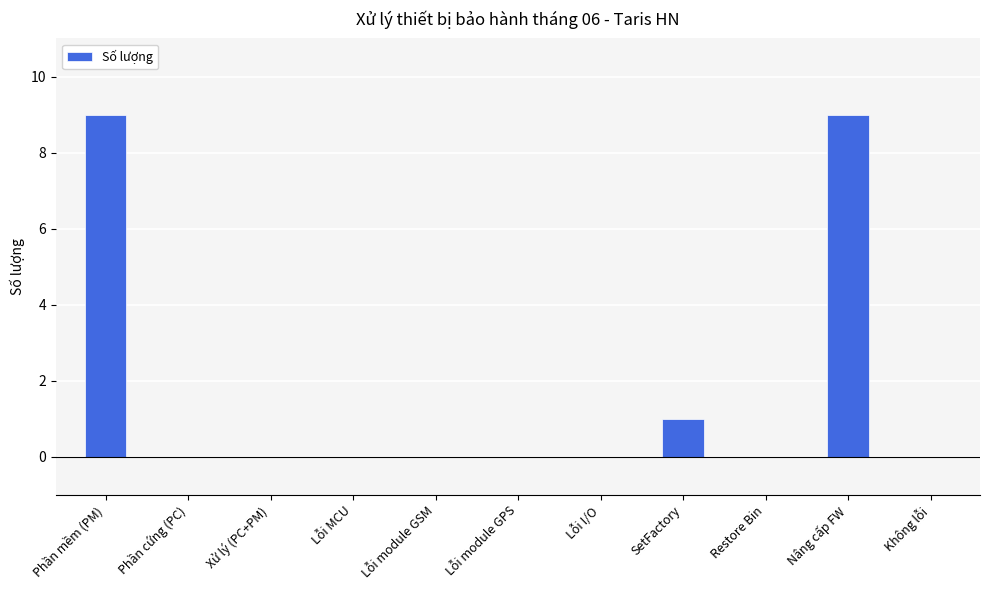

What is the change in value from Phần cứng (PC) to SetFactory?

+1